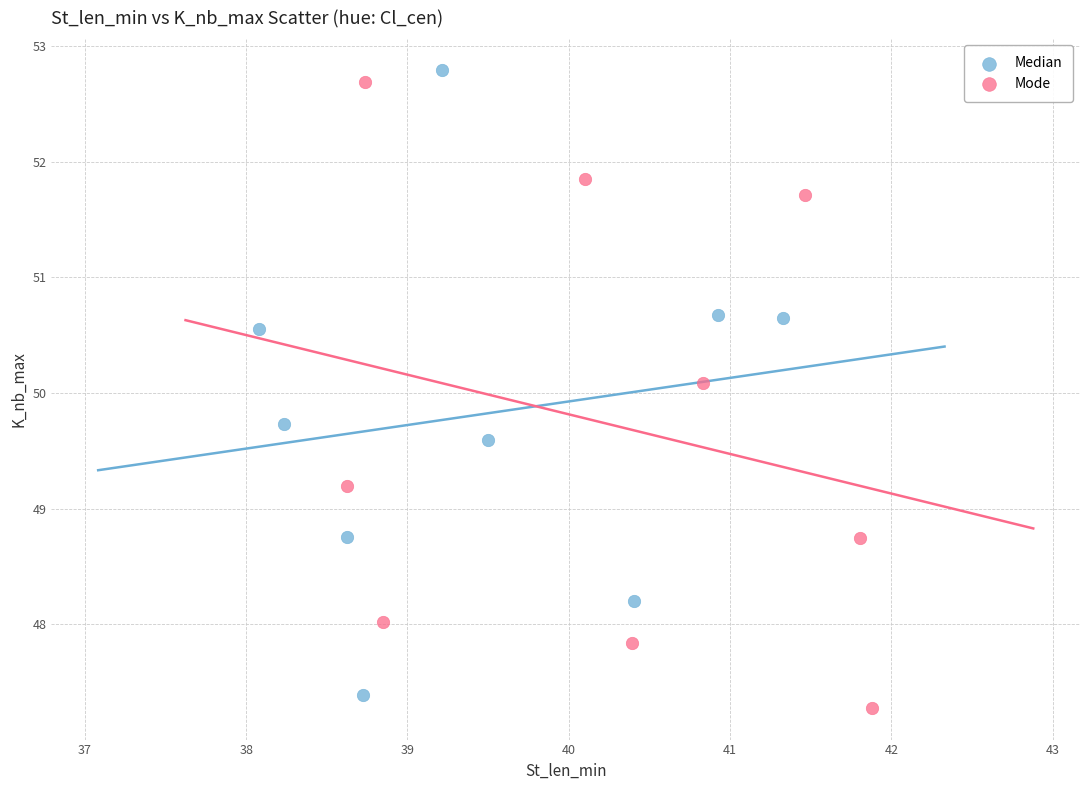

Which series reaches the maximum Y coordinate?

Median